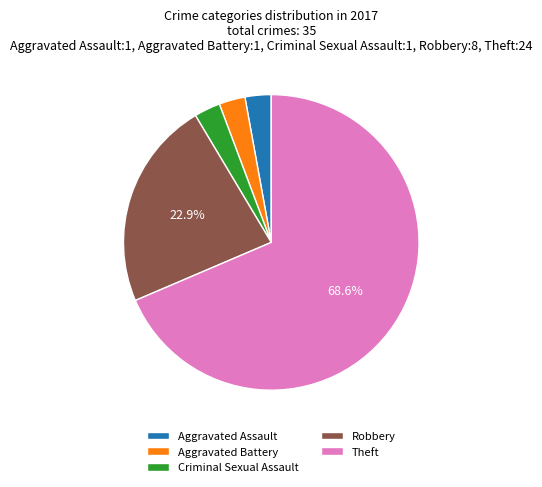

The Theft slice represents 82% of the pie. True or false?

False